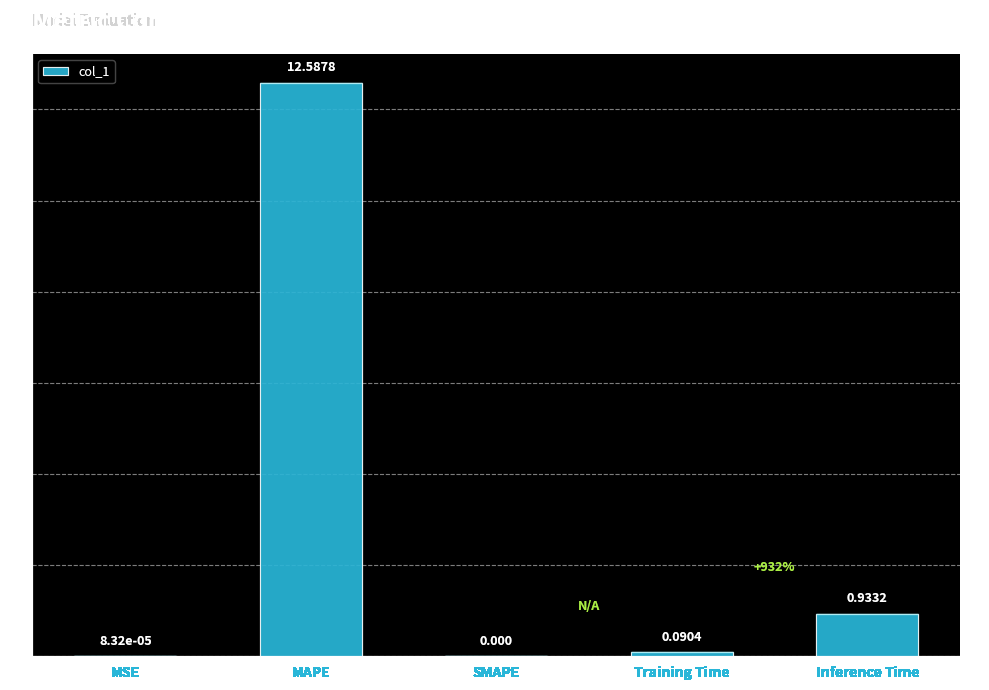

How many distinct data groups are displayed?

1